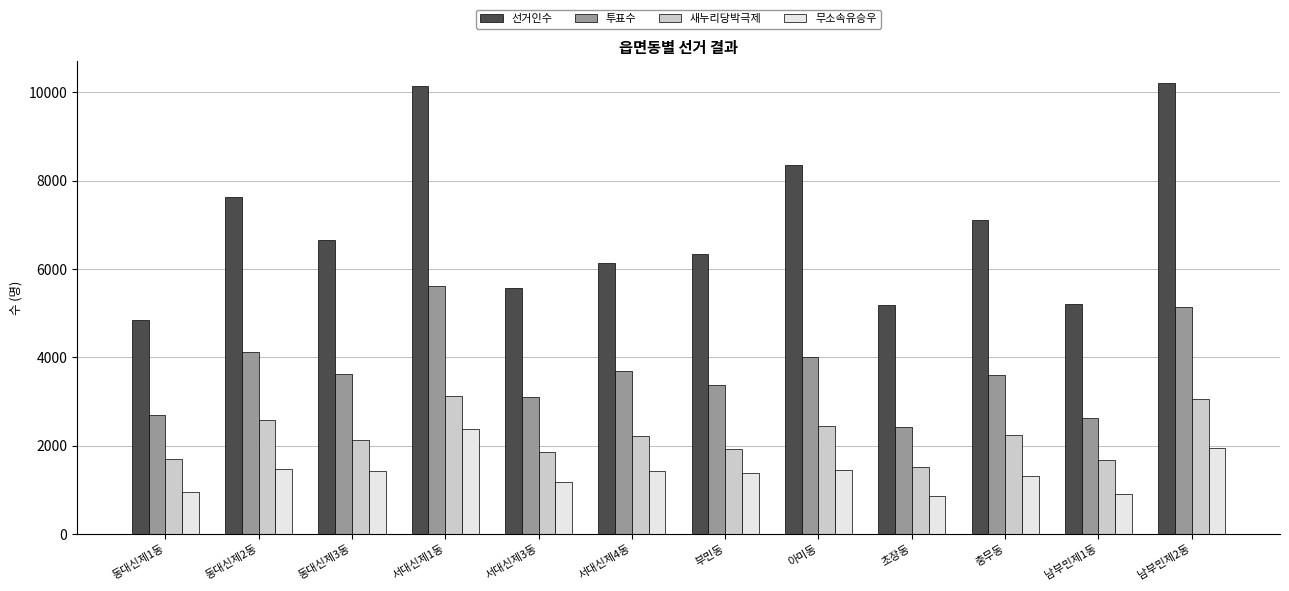

At which label does 무소속유승우 first exceed 1415?

동대신제2동